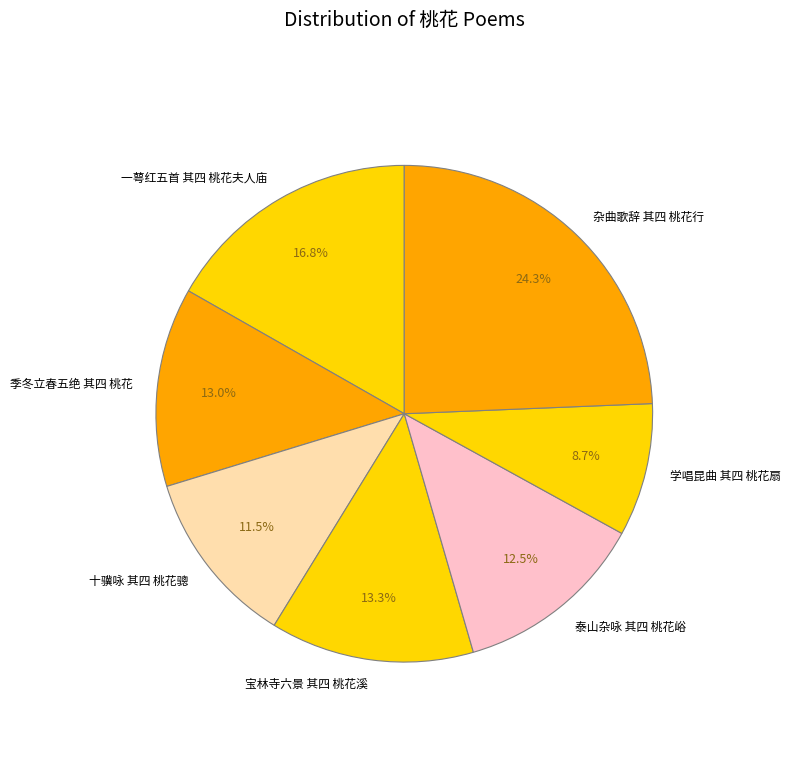

To the nearest percent, what is the difference between the largest and smallest slice percentages?

16%